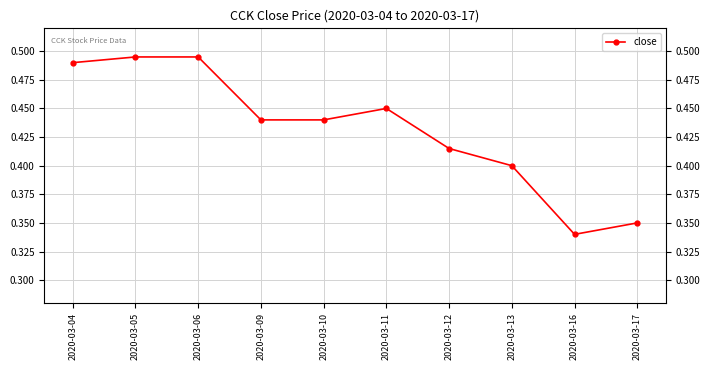

What is the average value?

0.4